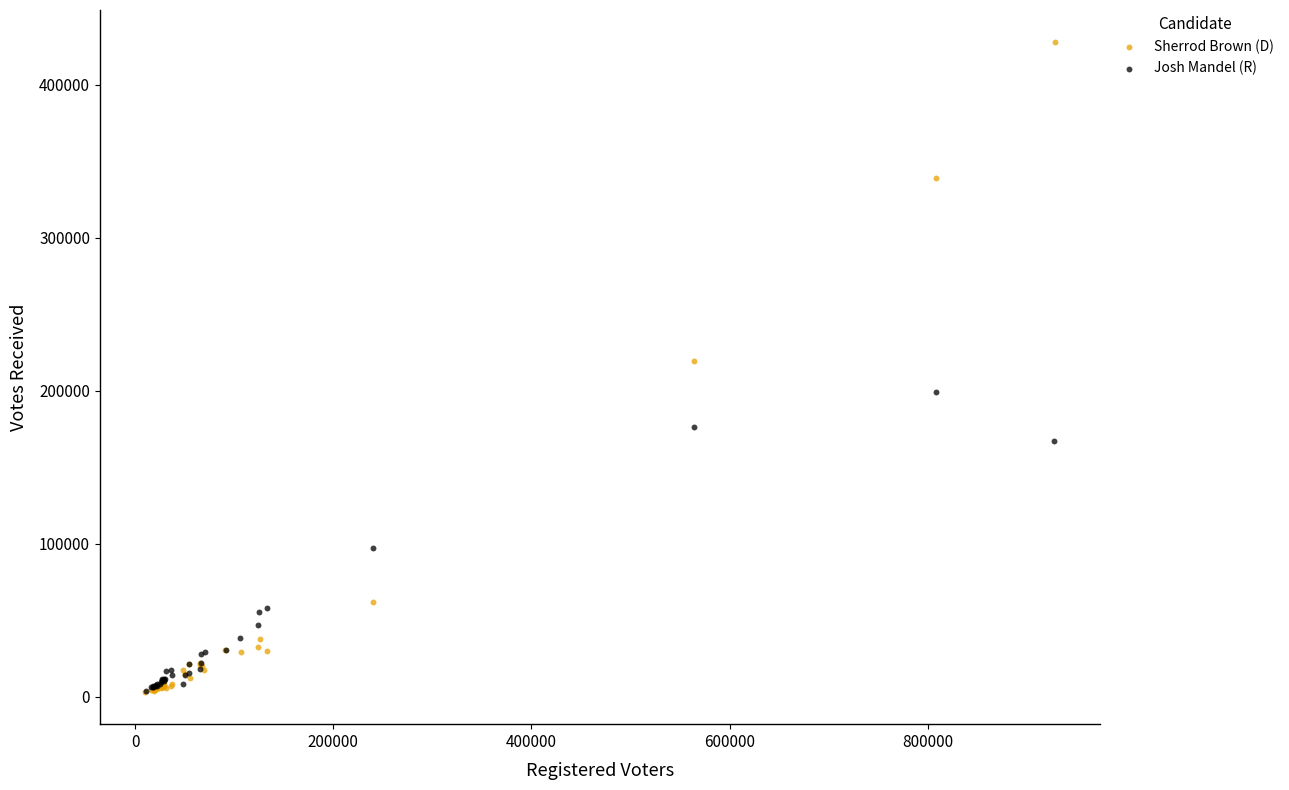

Which series contains the highest Y value?

Sherrod Brown (D)